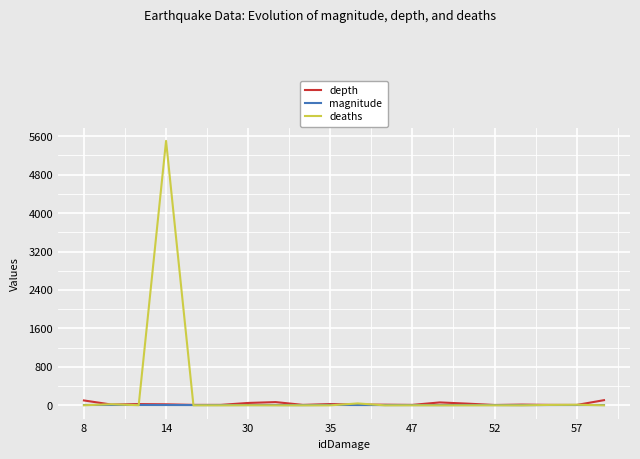

Which series has the largest total across all categories?

deaths